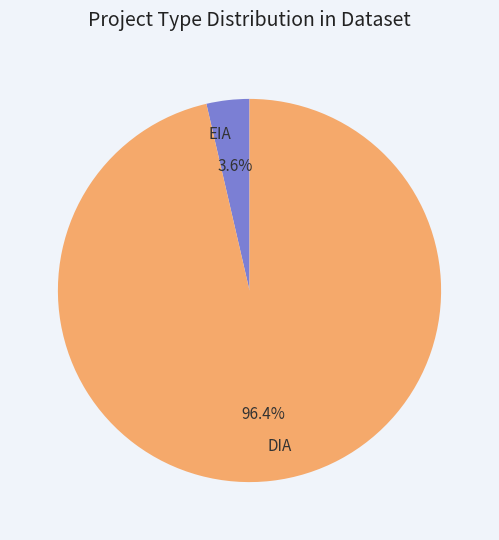

Which slice represents more than half of the pie?

DIA